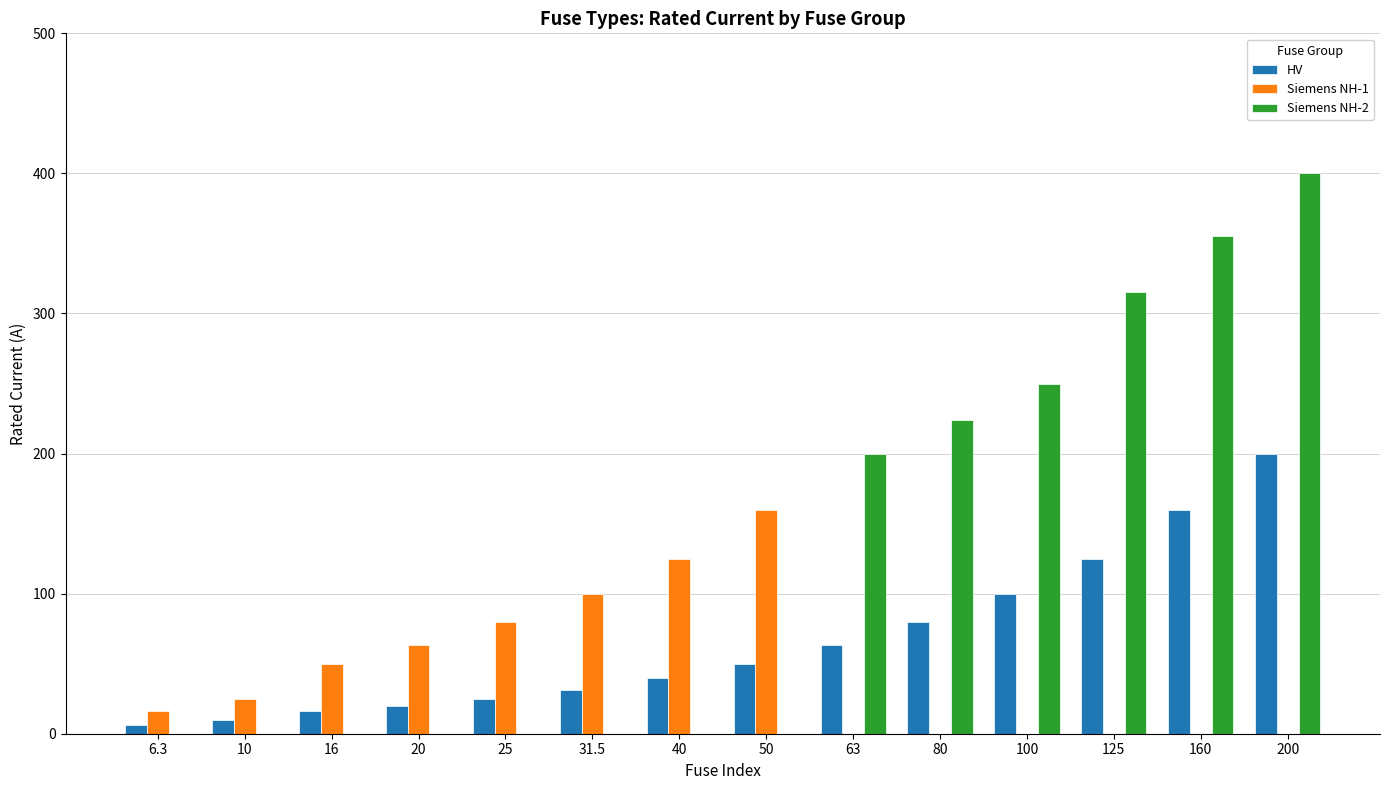

At which label does HV reach its peak?

200